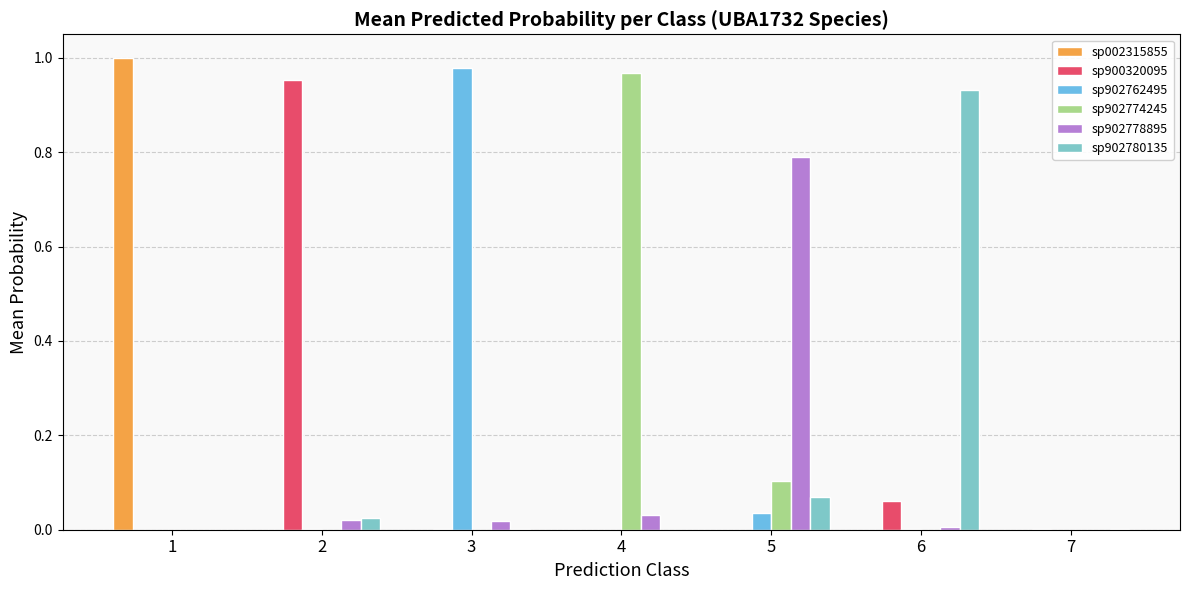

The s__UBA1732 sp002315855 series shows 0.0 at 3. True or false?

False